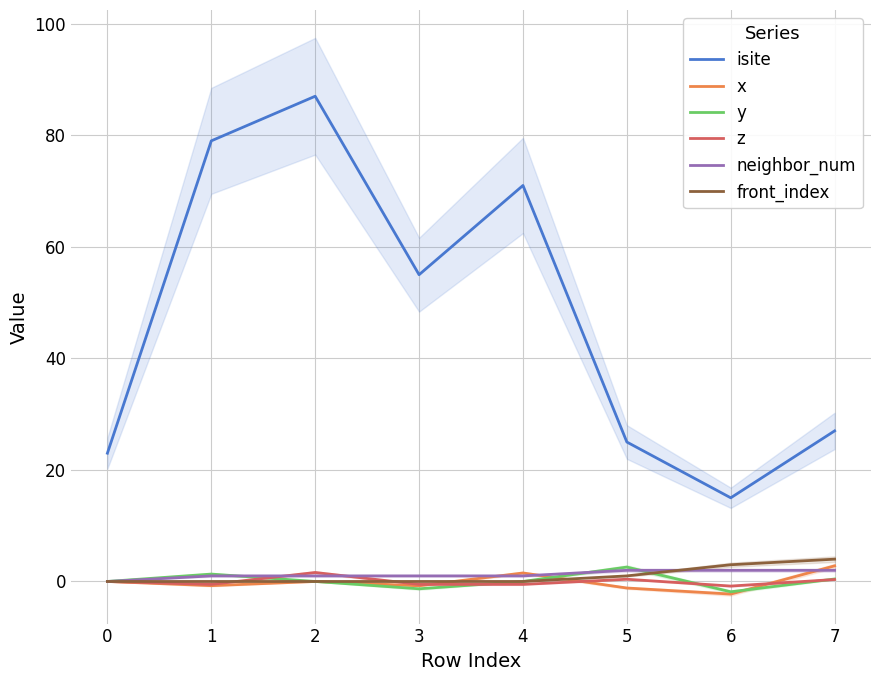

What is the maximum value for y?

2.6